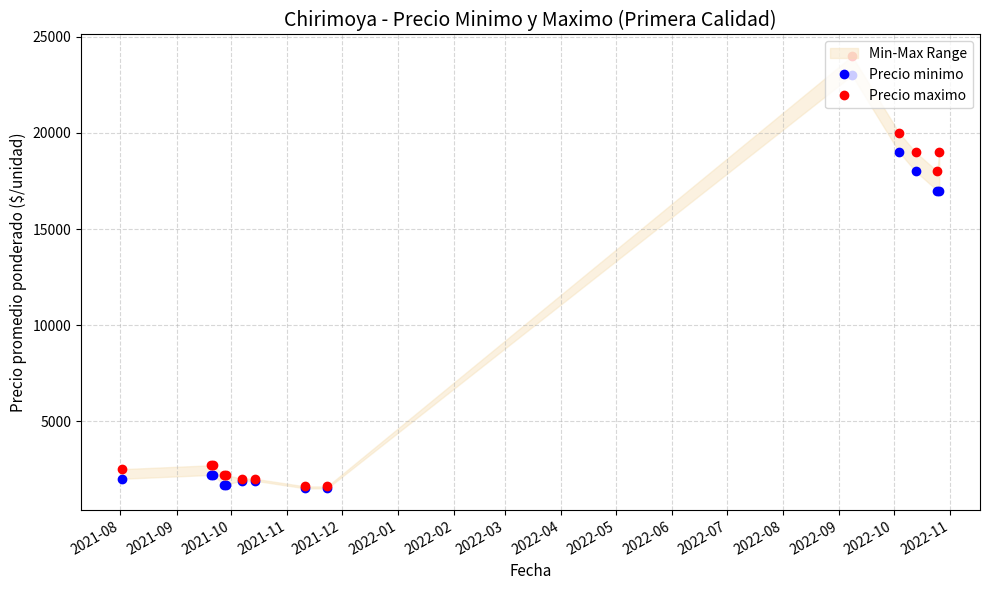

Which series has the largest total across all categories?

Precio maximo